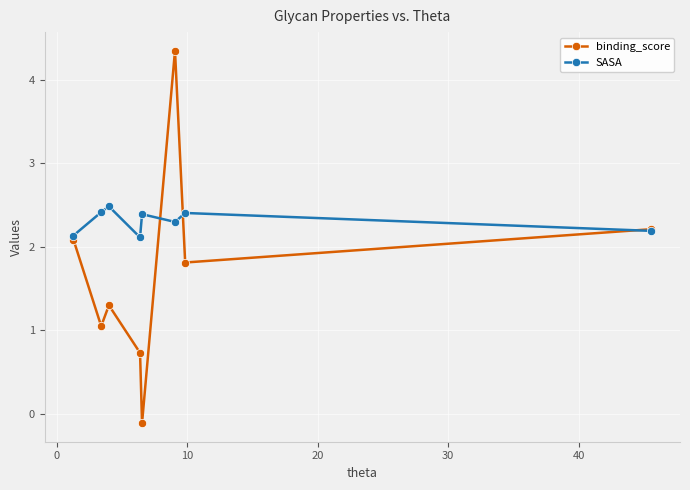

Which series has the widest spread of values?

binding_score